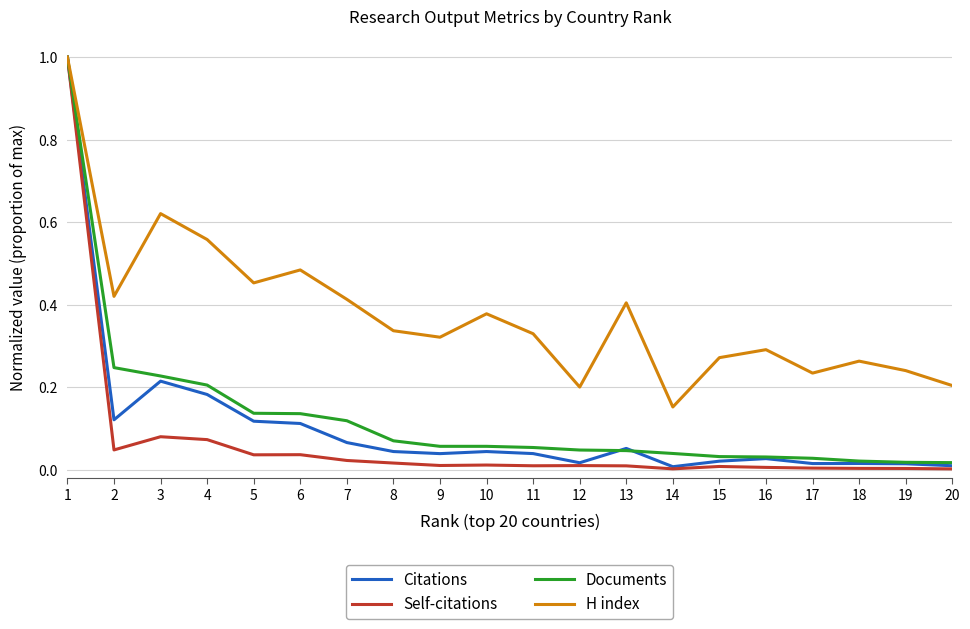

Which series has the largest range (max minus min)?

Self-citations